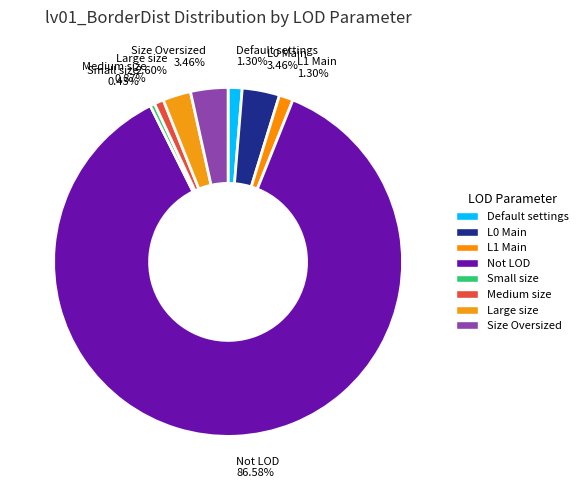

What percentage is the Large size slice, to the nearest percent?

3%